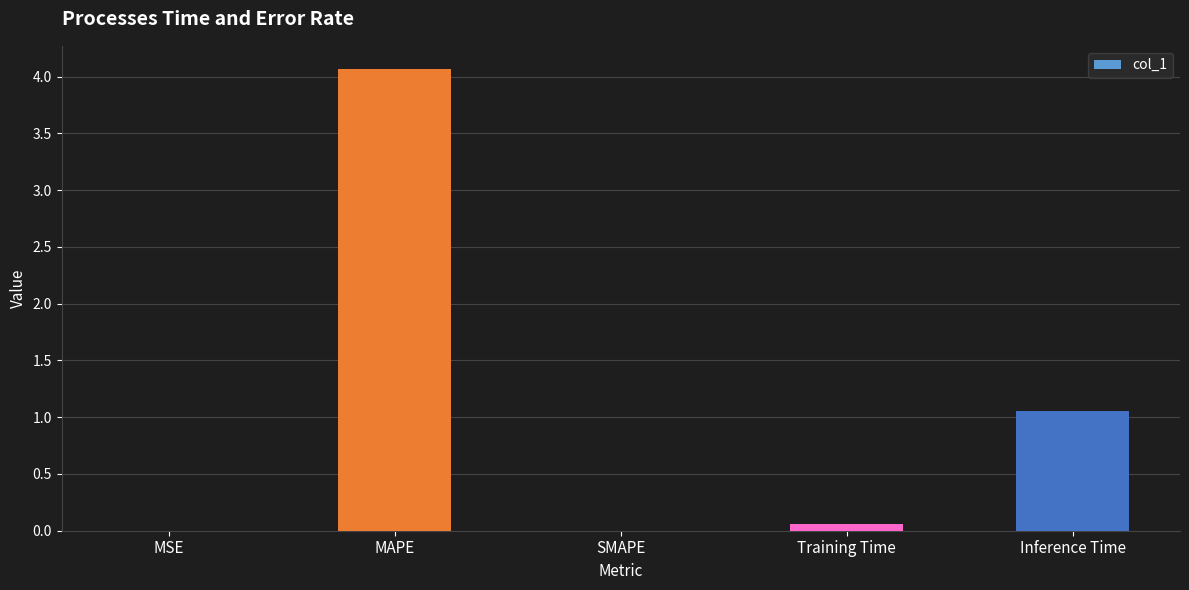

What is the sum of all values?

5.2